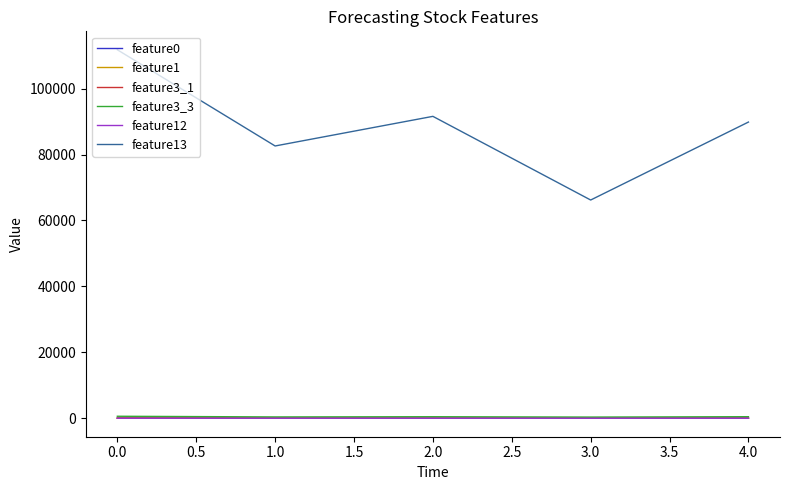

The feature12 series shows 10.5 at 0.0. True or false?

True